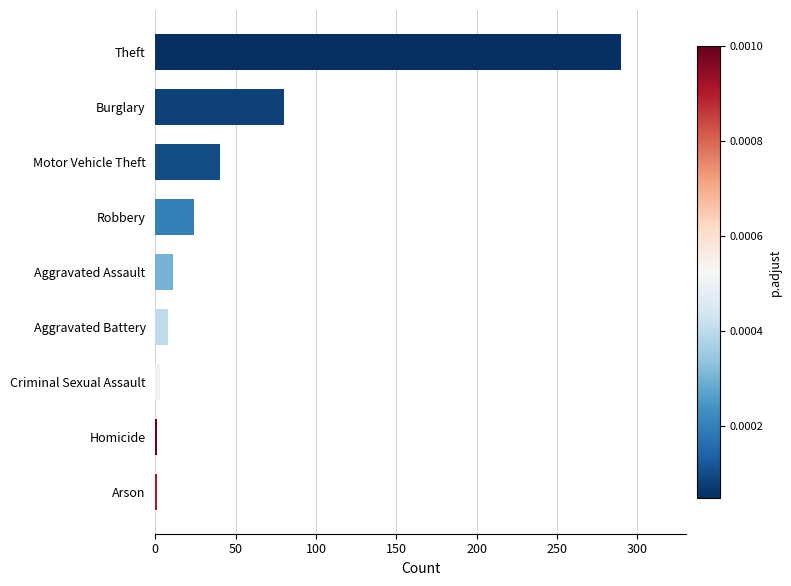

Reading bottom to top, transcribe all the data shown in this chart.

1	1	3	8	11	24	40	80	290